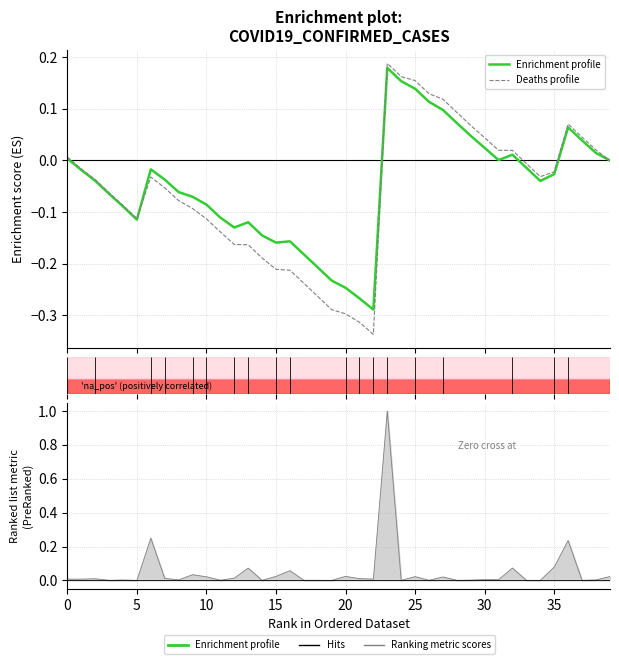

True or false: Enrichment profile and Deaths profile cross at least once.

True